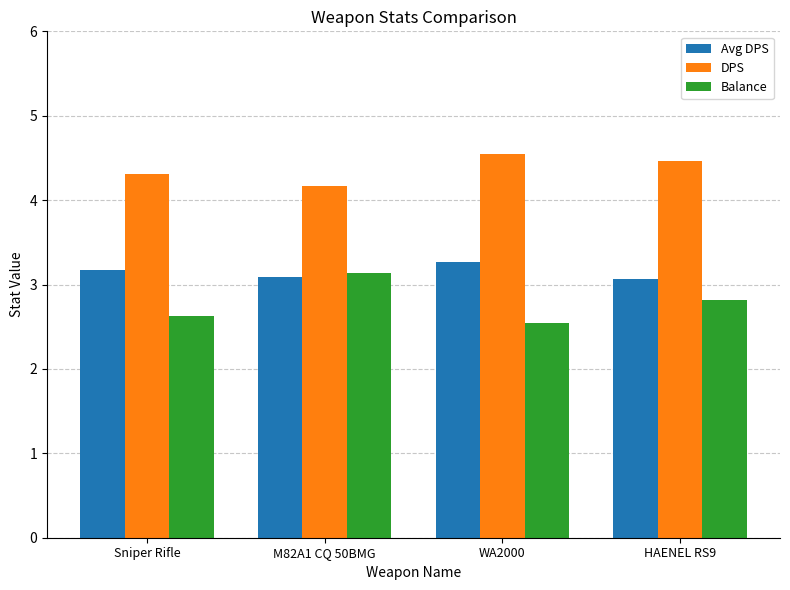

At how many categories does at least one series exceed 2?

4